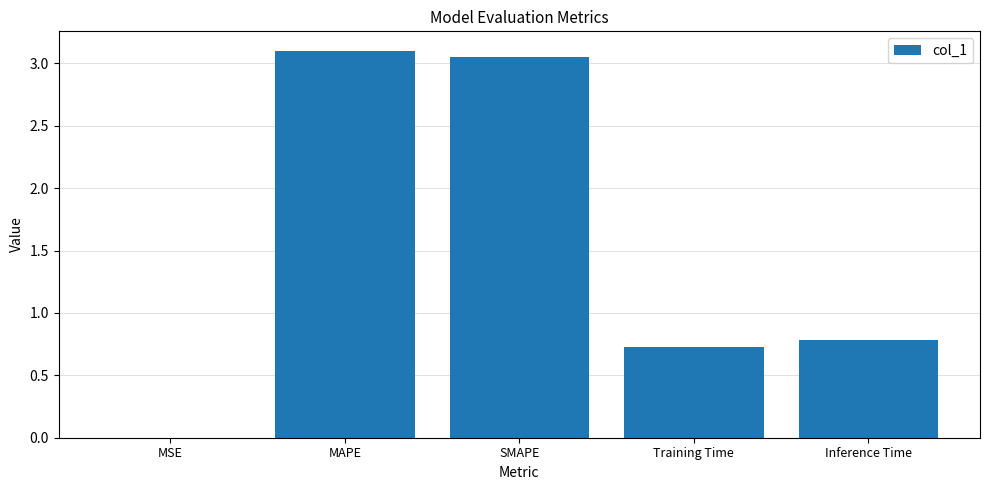

What is the sum of all values?

7.7